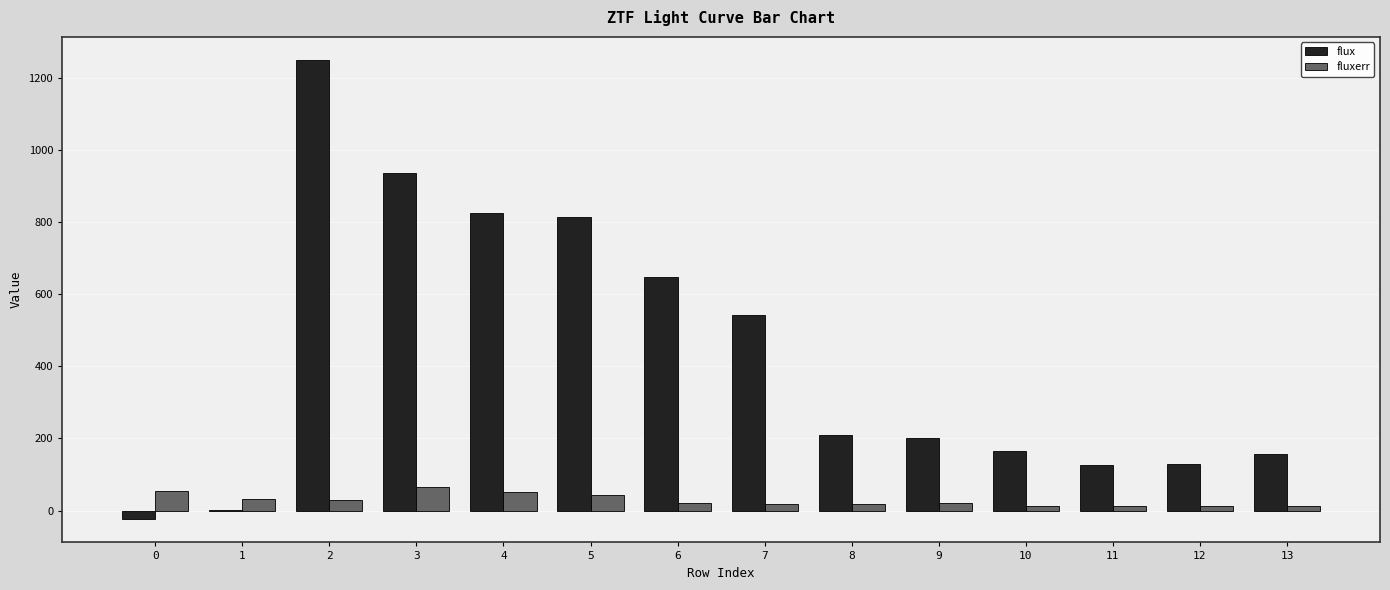

Is the value of flux at 9 greater than the value of fluxerr at 9?

Yes